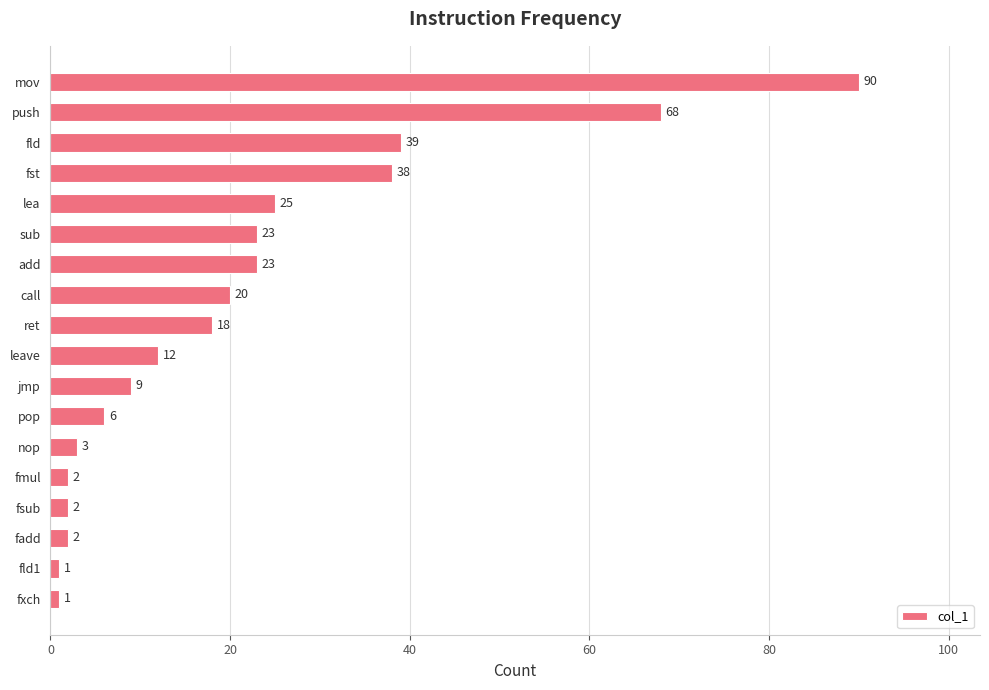

What is the maximum value shown in the chart?

90